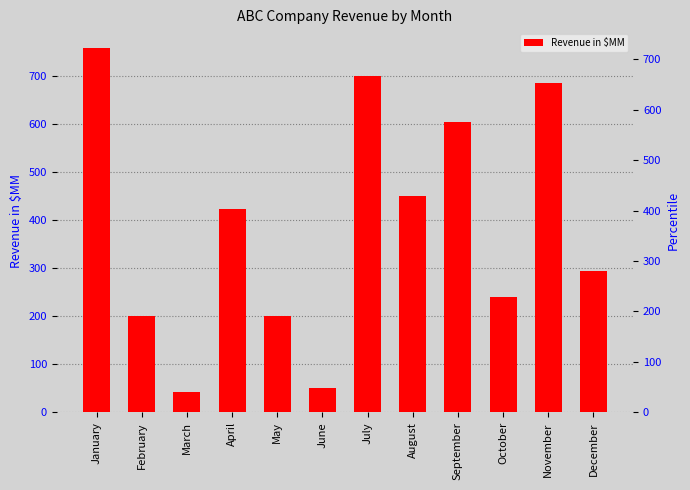

At which category does the chart reach its minimum across all series?

March